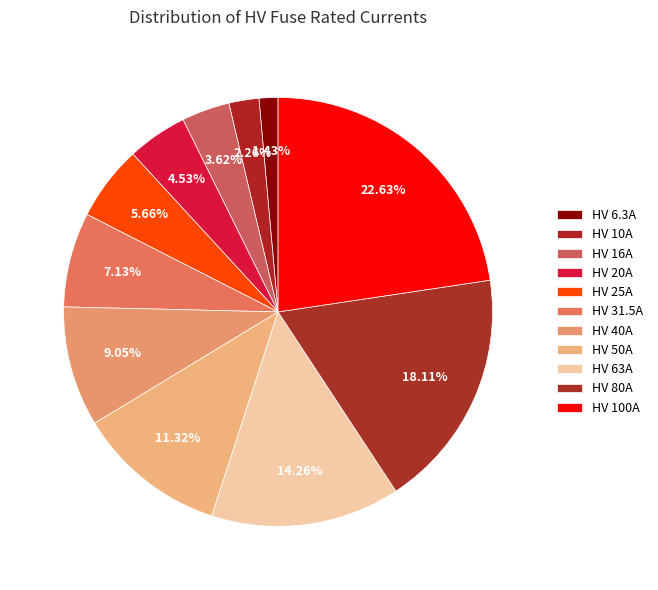

How many segments does this pie chart have?

11